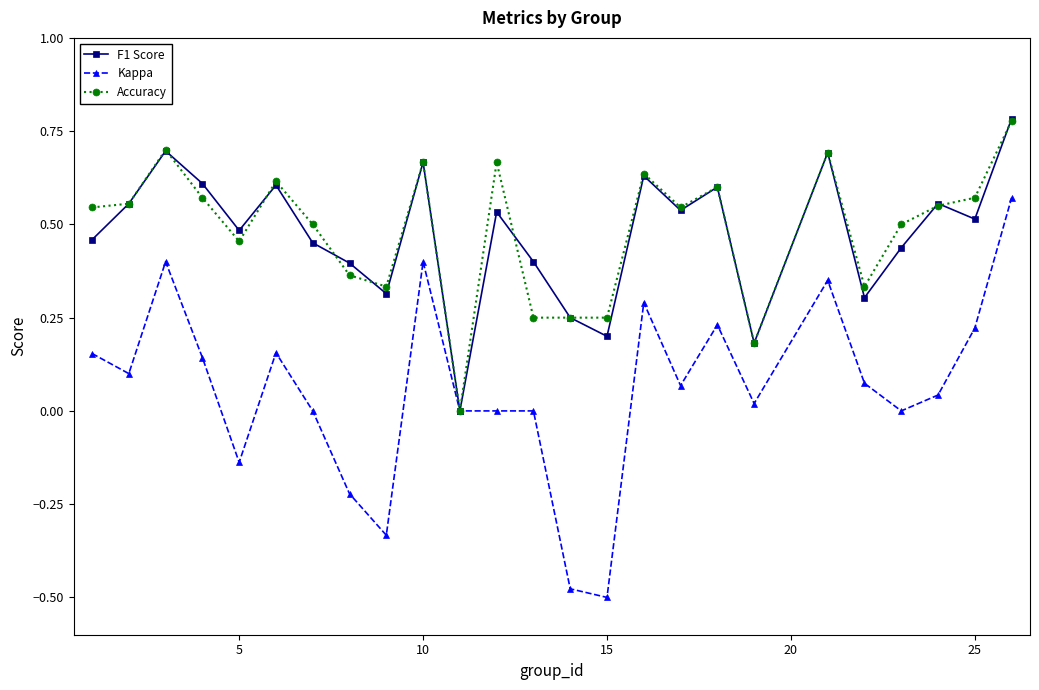

How many interior local peaks does the F1 Score series have?

8